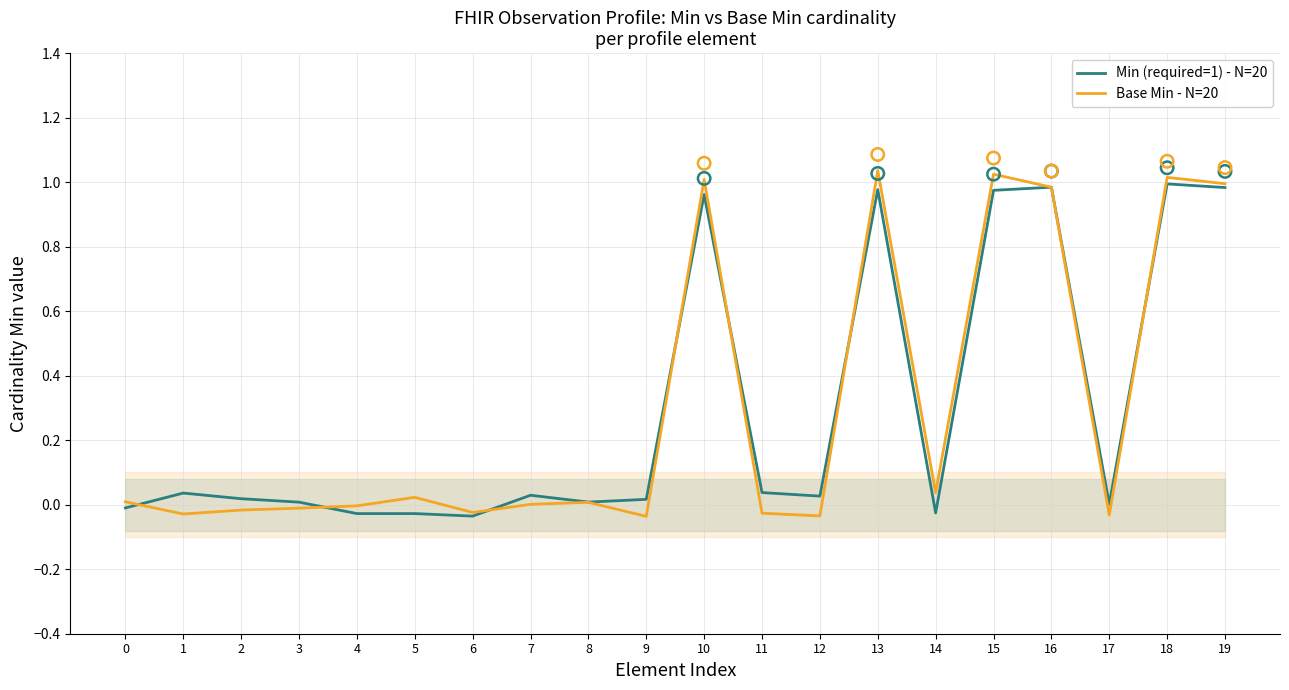

Which series reaches the maximum Y coordinate?

Base Min - N=20